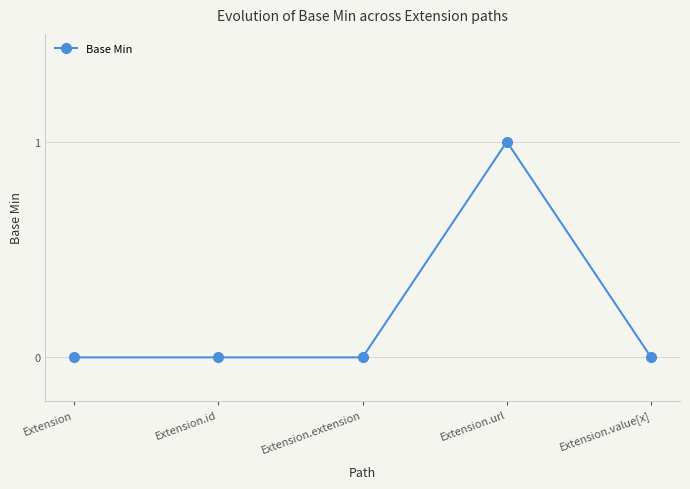

Which label corresponds to the largest value in the chart?

Extension.url